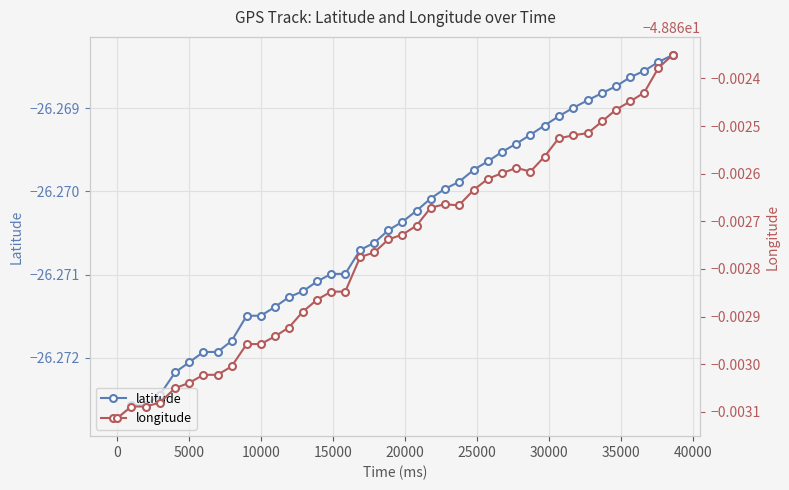

The value of longitude at 27 is -25.8. True or false?

False